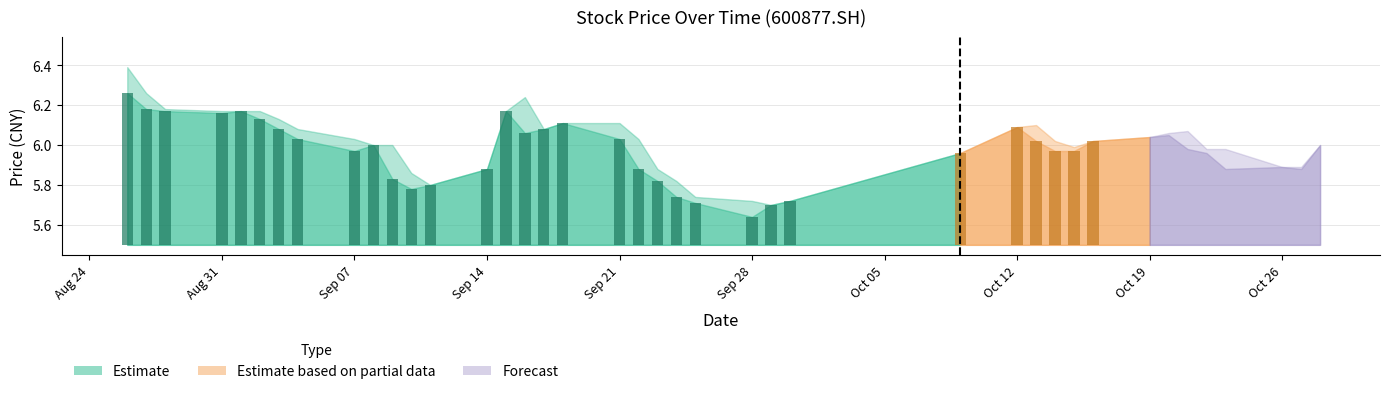

The close series shows 10.3 at 20200922. True or false?

False